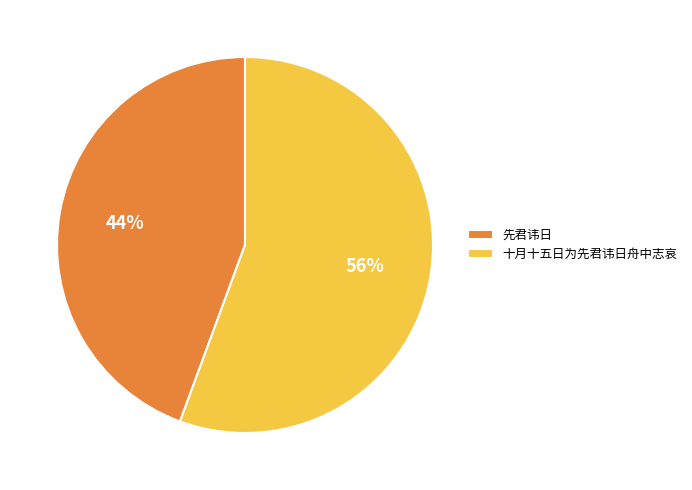

Is it true that 先君讳日 is 51% of the pie?

False